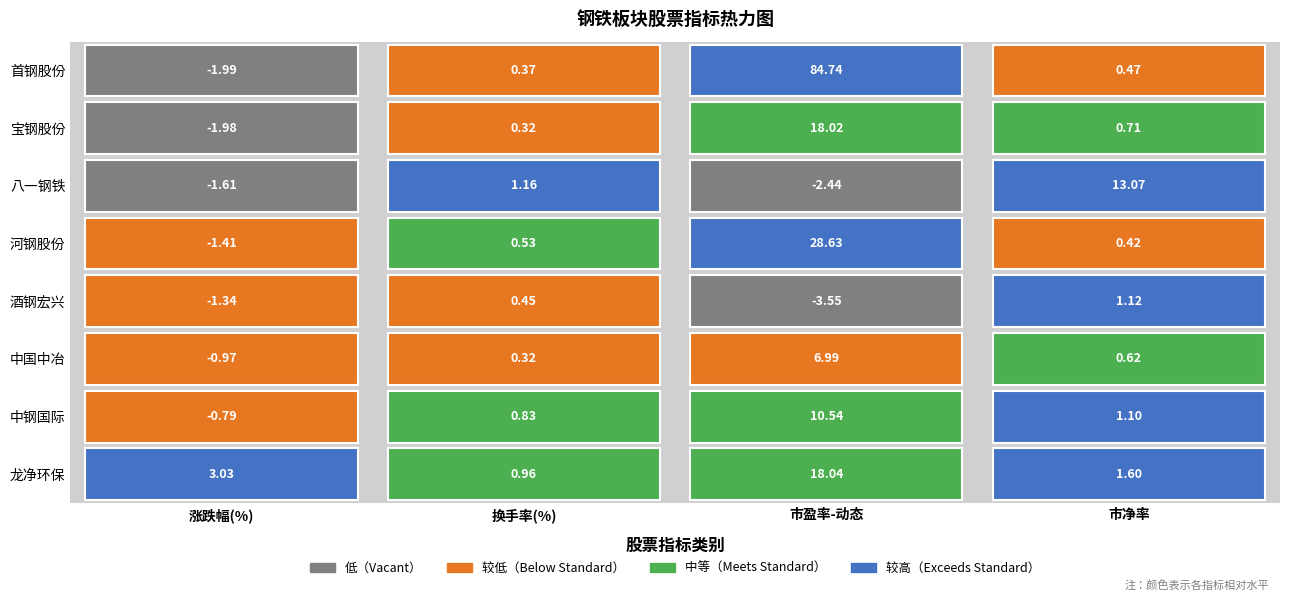

Which series has the largest total across all categories?

首钢股份